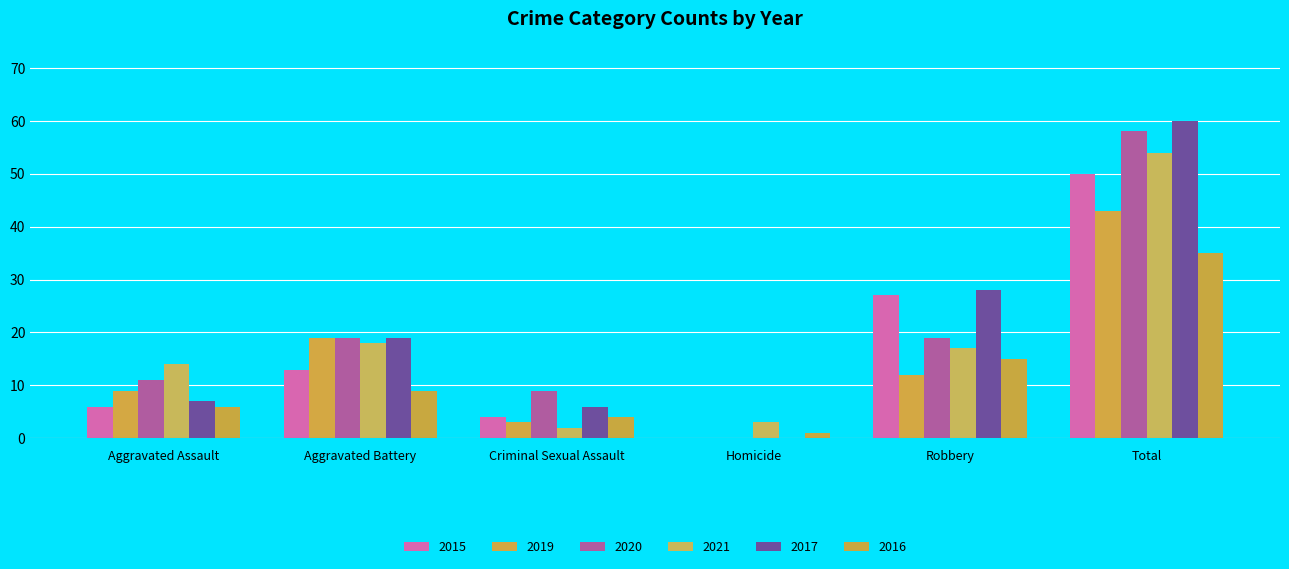

How many categories are shown in the chart?

6